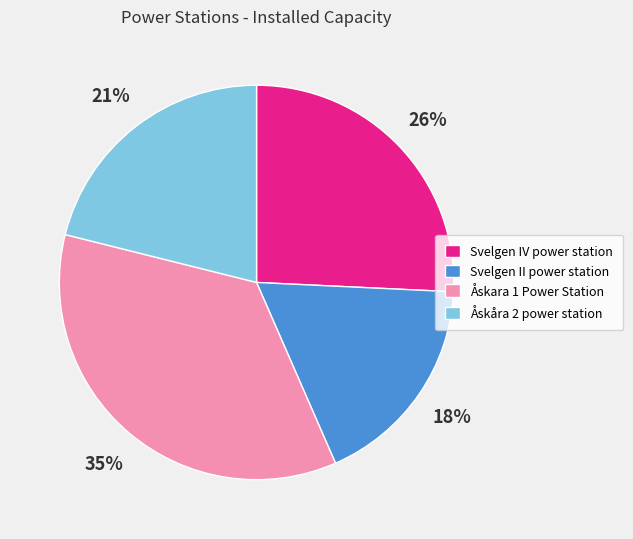

Is the sum of Åskara 1 Power Station and Åskåra 2 power station greater than half?

Yes